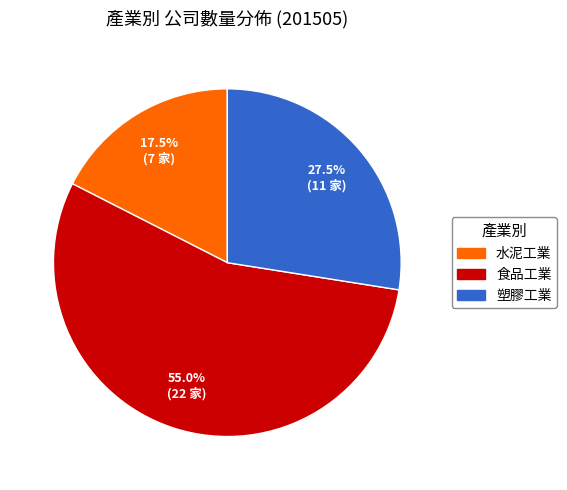

Is there a majority slice in this chart?

Yes